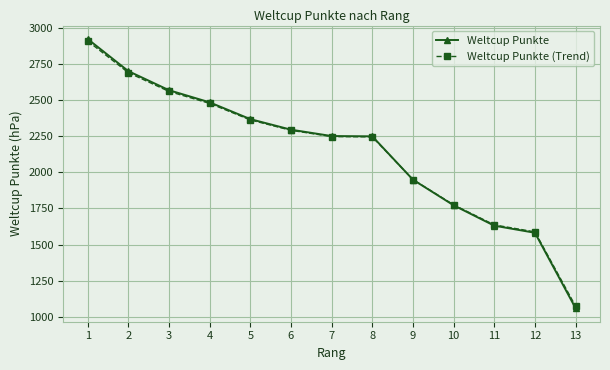

What is the value of the Weltcup Punkte (Trend) point at the 9th from the left?

1949.8